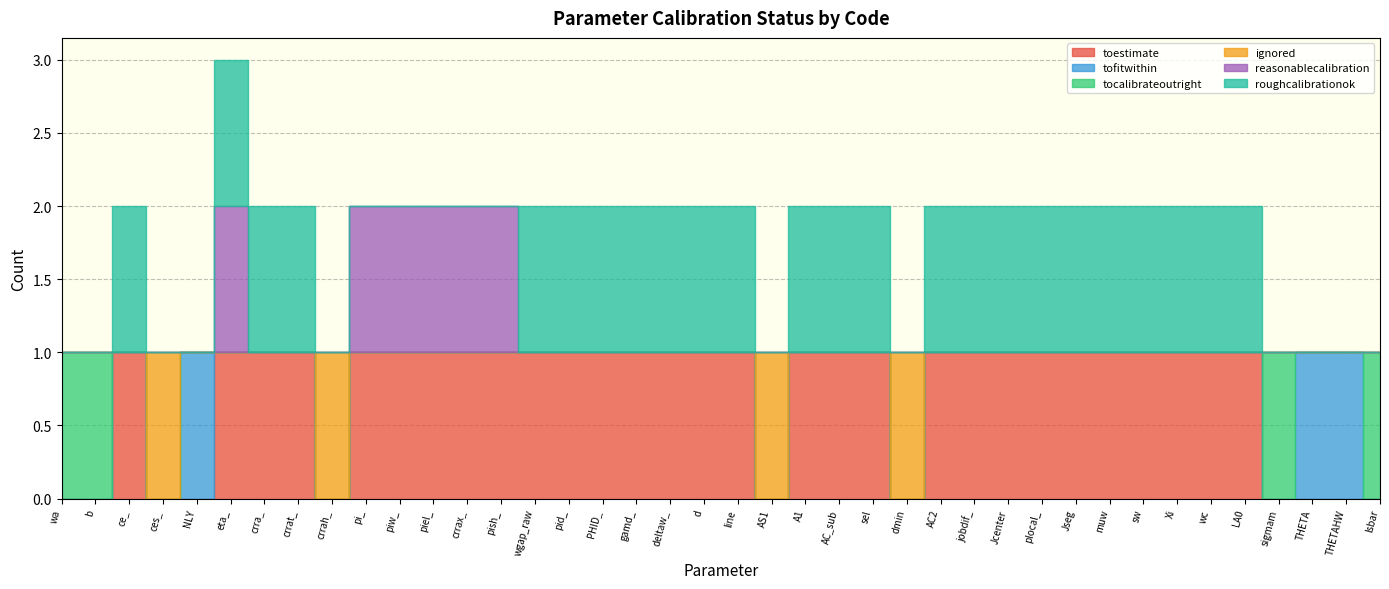

How many data points does each series have?

40